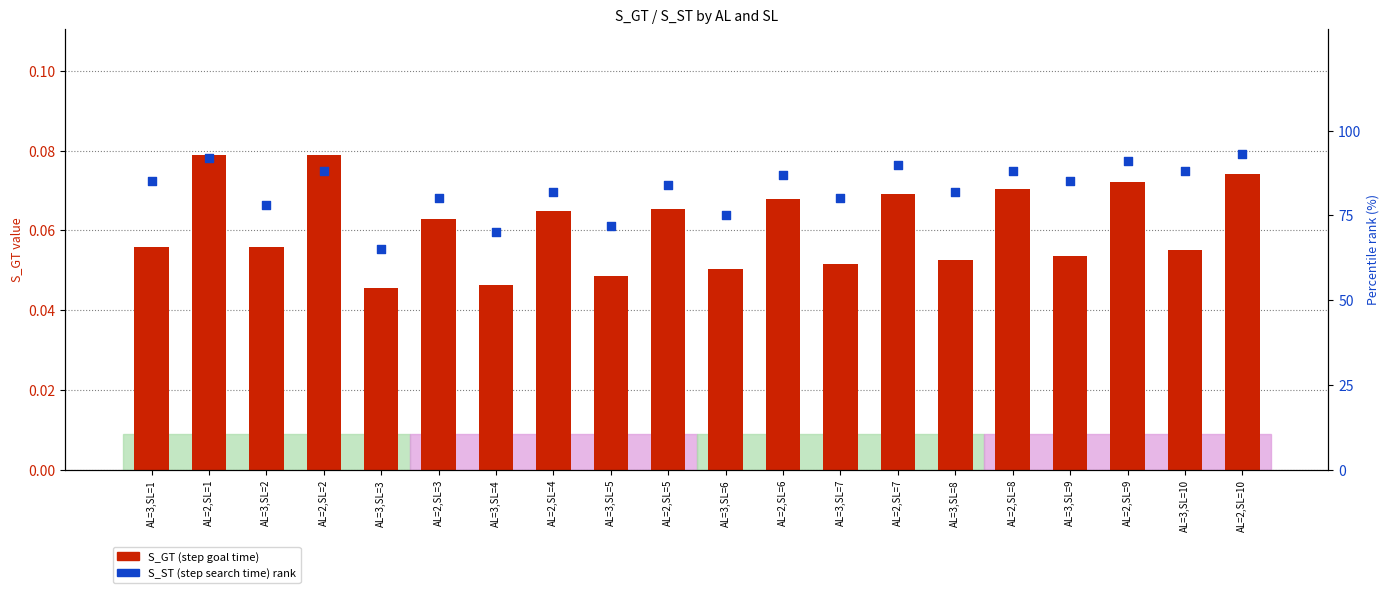

Is the value of S_GT at AL=2,SL=10 greater than the value of S_ST percentile rank at AL=2,SL=1?

No